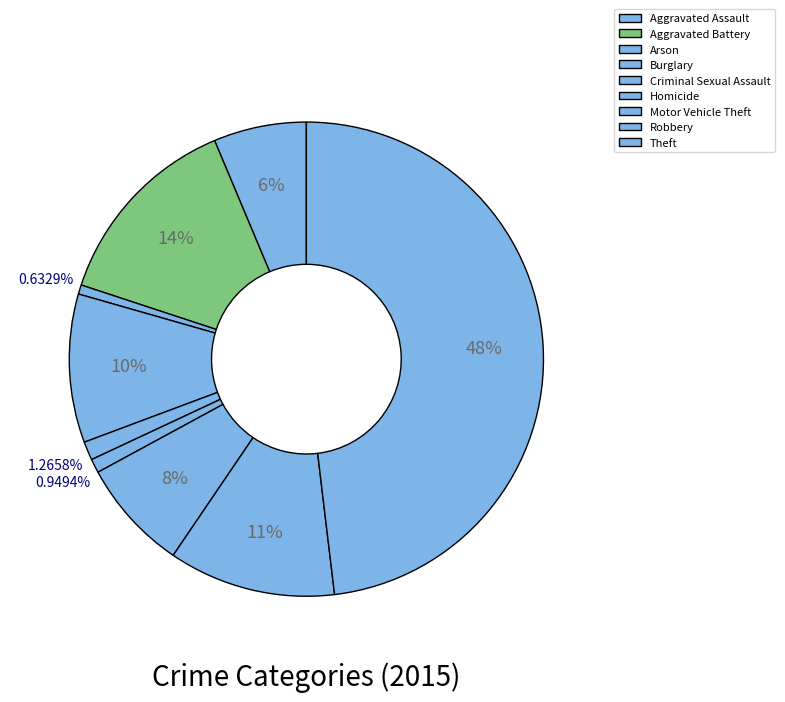

The Aggravated Battery slice represents 23% of the pie. True or false?

False